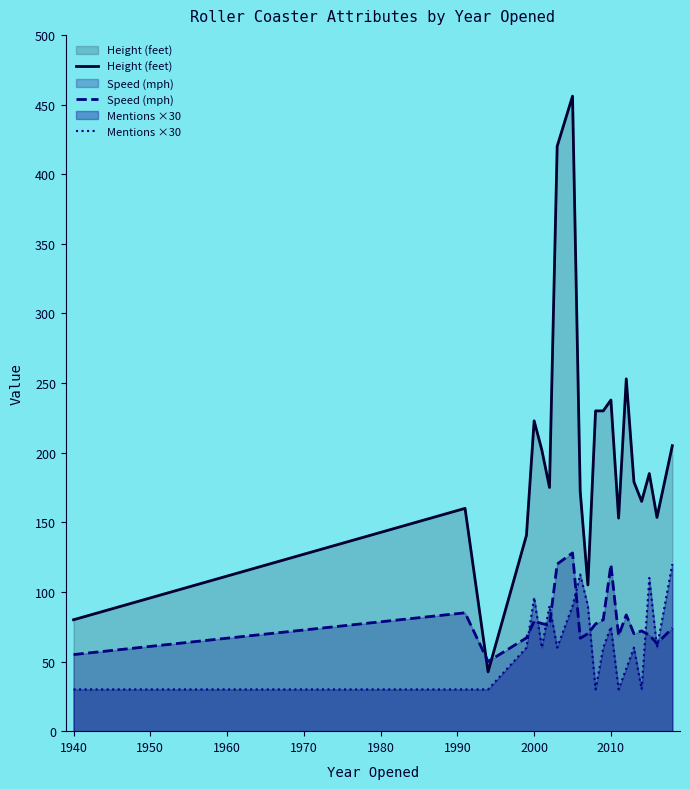

Does the chart display data point markers on the line(s)?

No